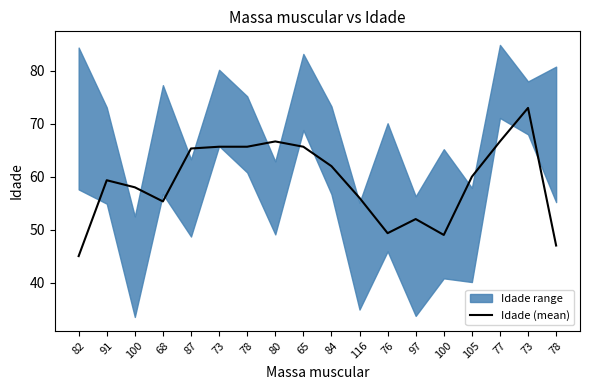

What is the label of the 12th point from the right?

78